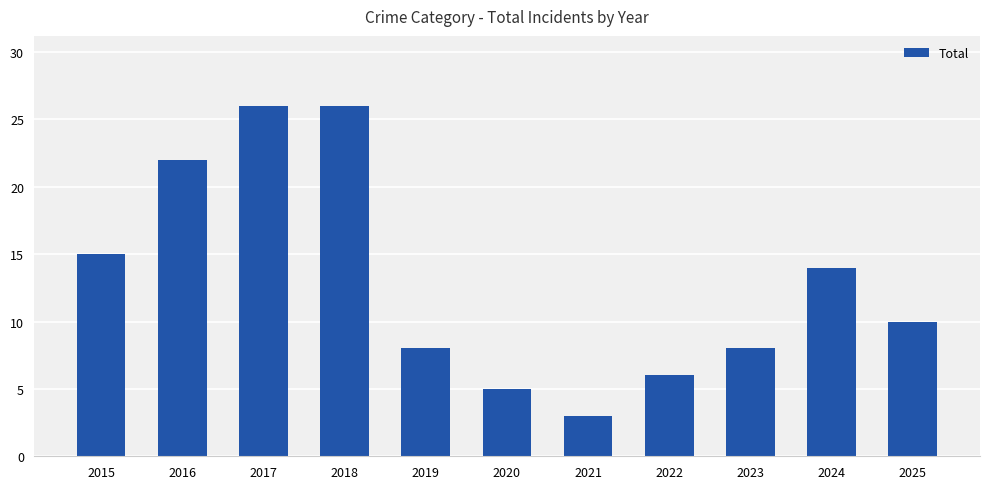

What is the greatest value displayed?

26